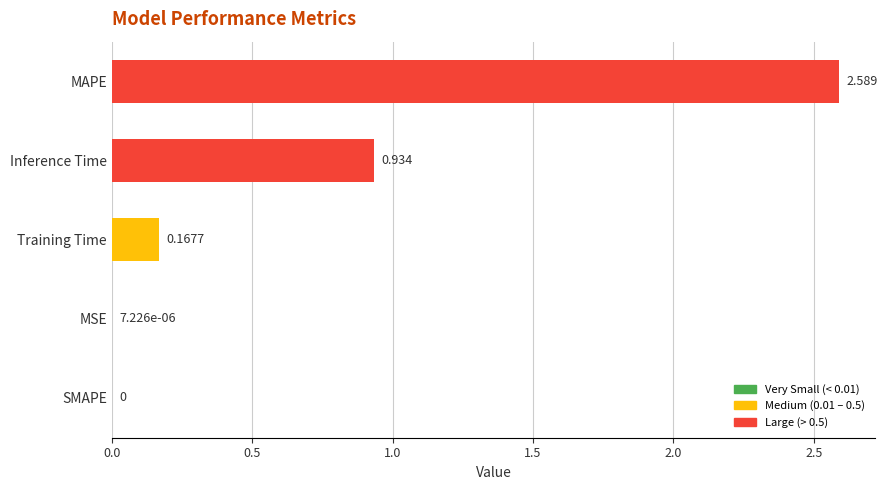

Which label corresponds to the largest value in the chart?

MAPE